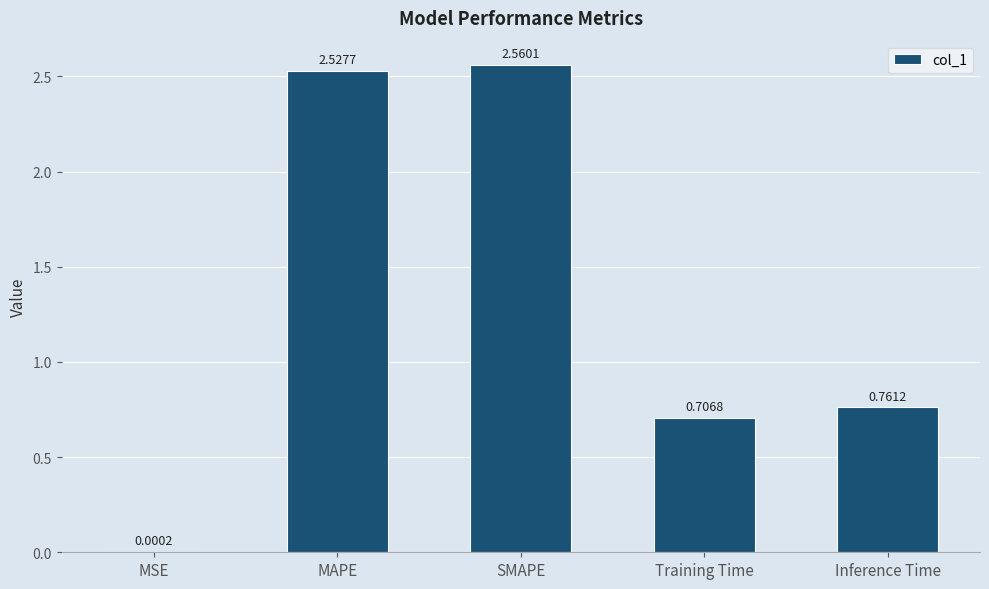

What is the sum of all values?

6.6